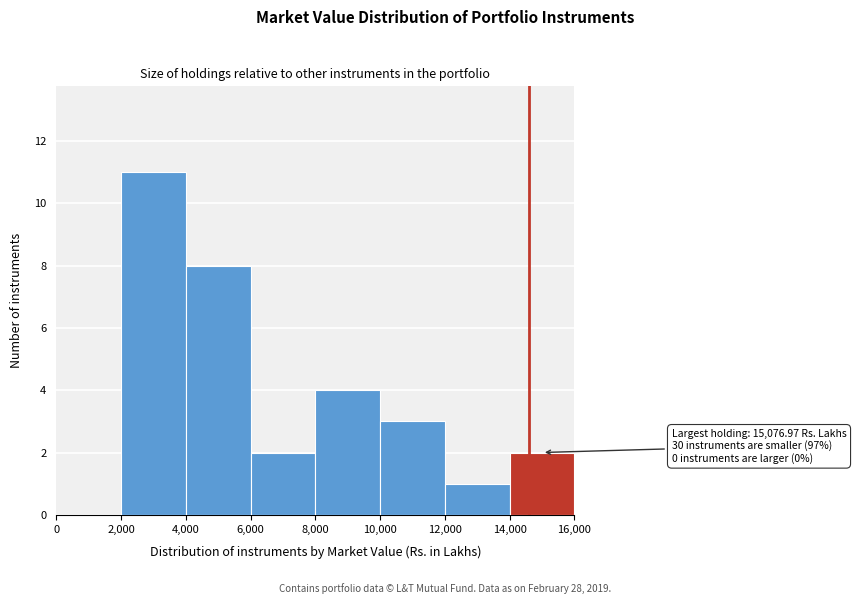

Over which range of the x-axis is the bar tallest?

2,000 to 4,000